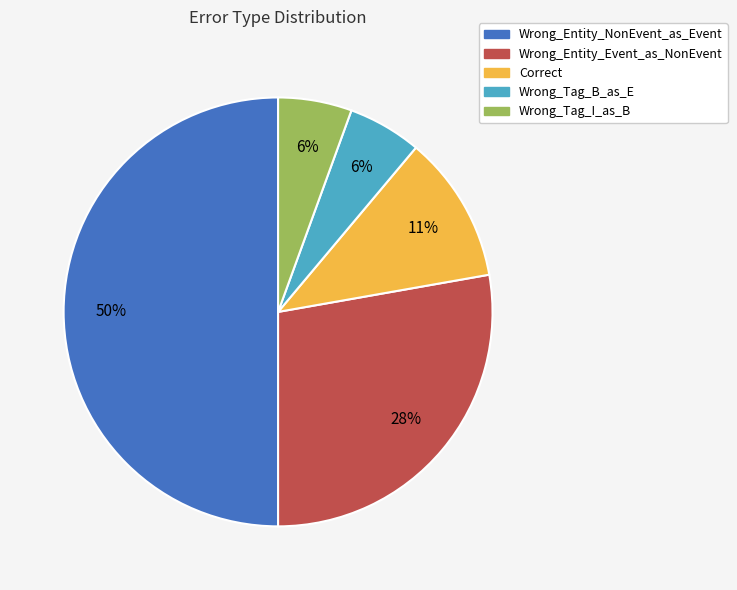

The Correct slice represents 4% of the pie. True or false?

False